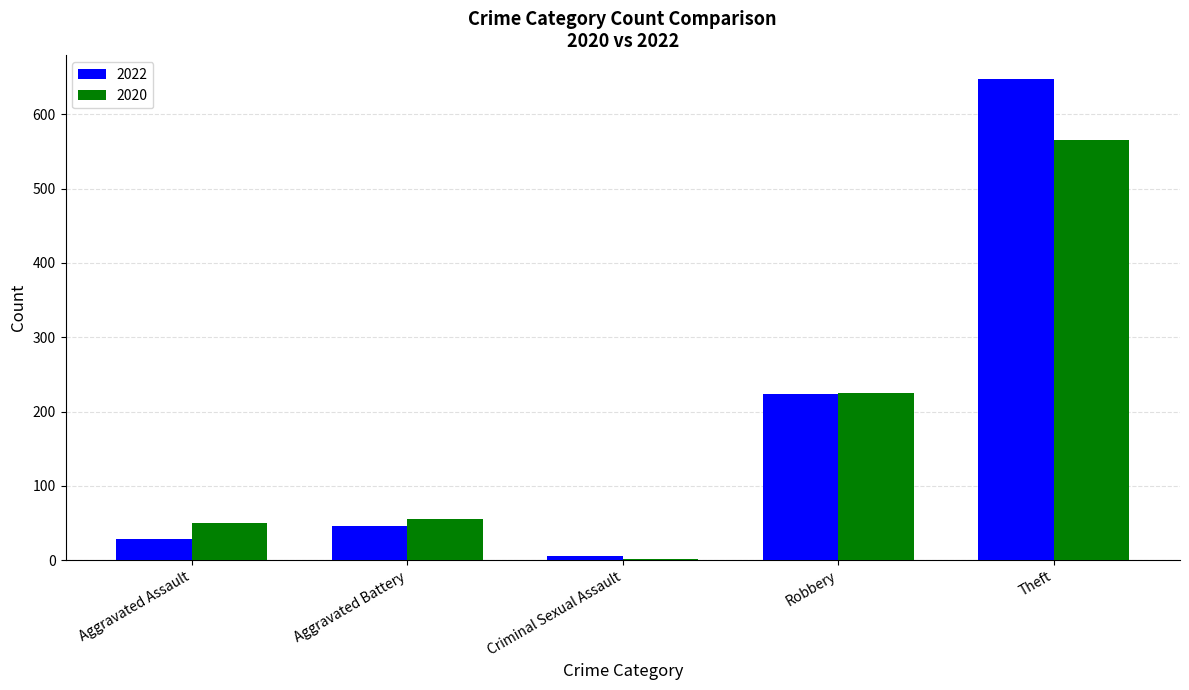

The 2020 series shows 124 at Robbery. True or false?

False